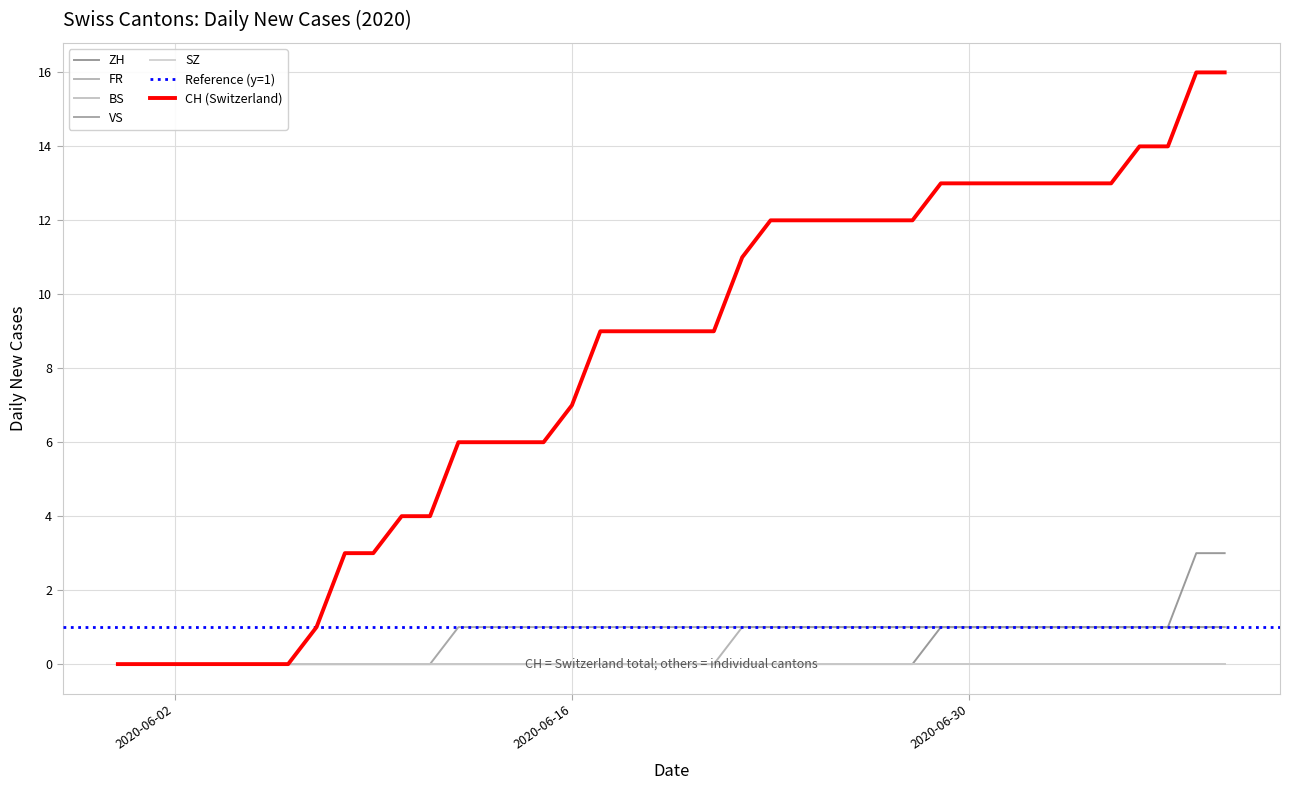

What is the label of the 27th point from the left?

2020-06-26